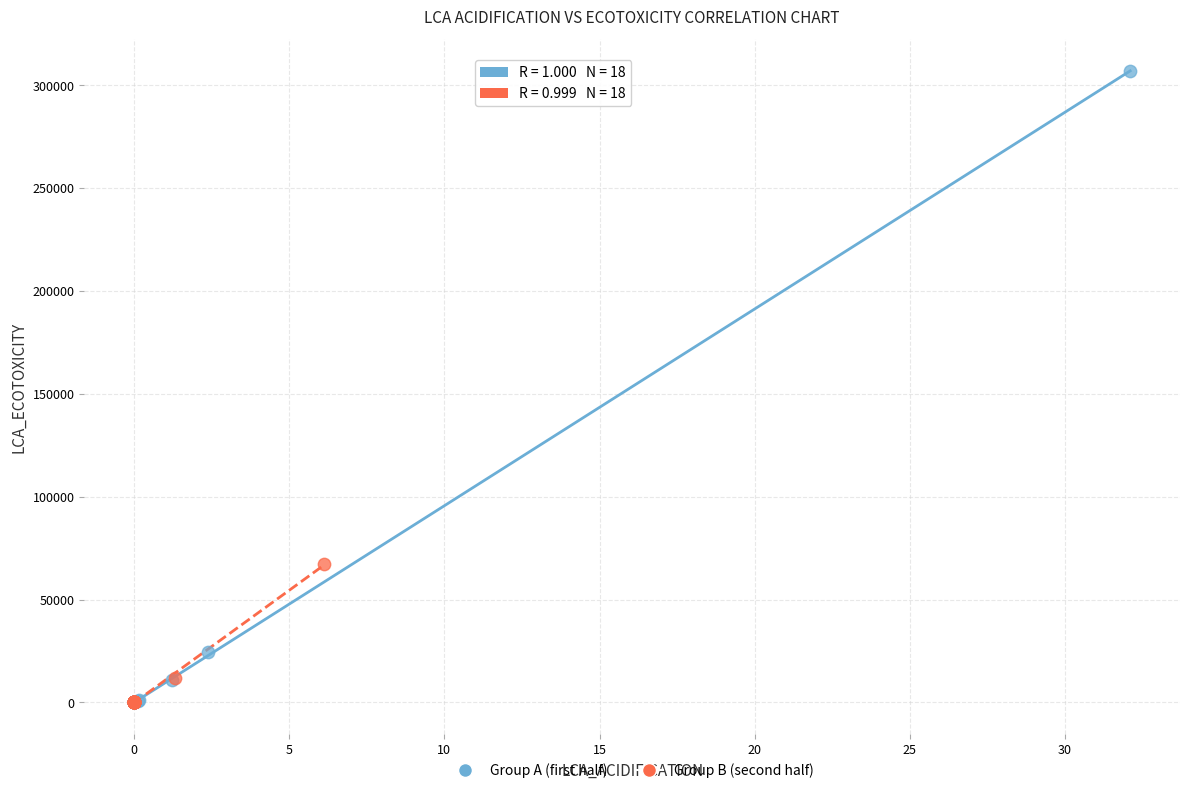

Which series contains the highest Y value?

Group A (first half)